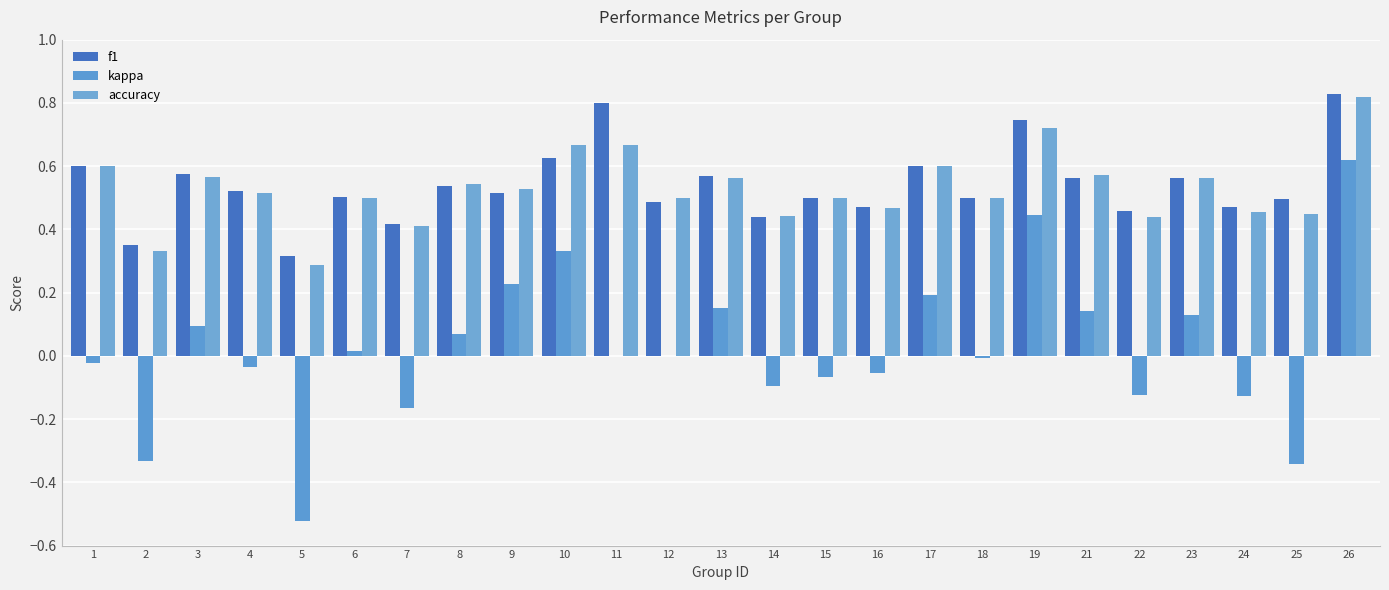

What is the value of the accuracy bar at the 14th from the left?

0.4